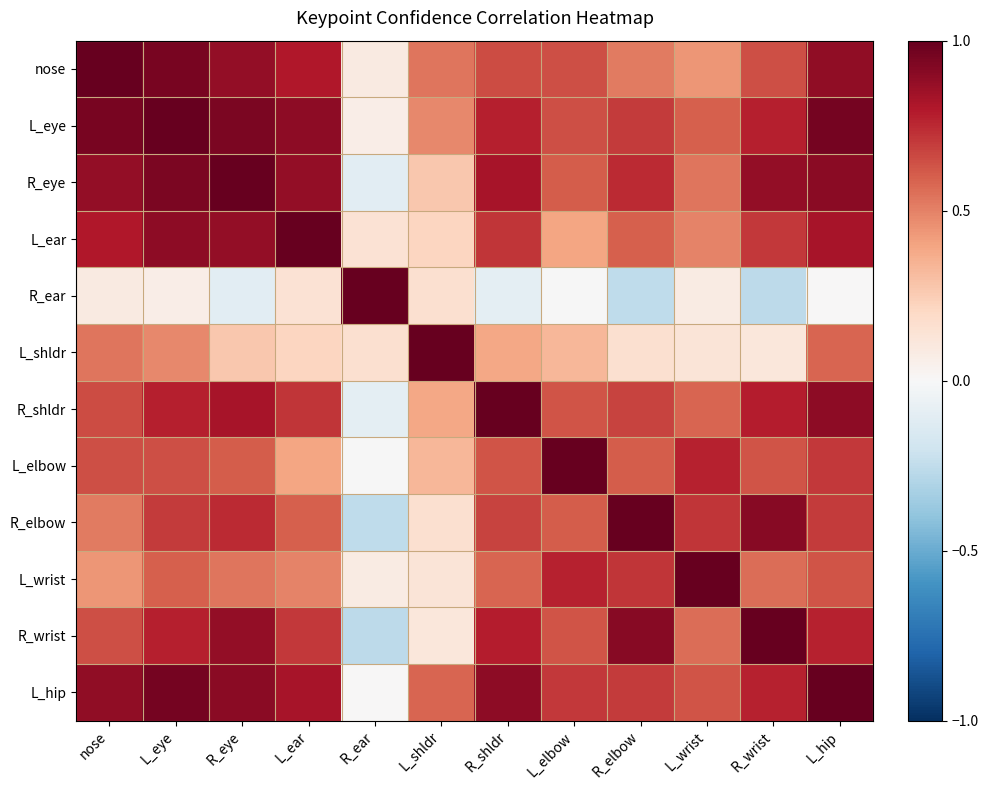

Reading left to right, list all the values displayed in this chart.

nose: nose=1.0	L_eye=1.0	R_eye=0.9	L_ear=0.8	R_ear=0.1	L_shldr=0.5	R_shldr=0.7	L_elbow=0.6	R_elbow=0.5	L_wrist=0.4	R_wrist=0.6	L_hip=0.9
L_eye: nose=1.0	L_eye=1.0	R_eye=0.9	L_ear=0.9	R_ear=0.1	L_shldr=0.5	R_shldr=0.8	L_elbow=0.6	R_elbow=0.7	L_wrist=0.6	R_wrist=0.8	L_hip=1.0
R_eye: nose=0.9	L_eye=0.9	R_eye=1.0	L_ear=0.9	R_ear=-0.1	L_shldr=0.3	R_shldr=0.8	L_elbow=0.6	R_elbow=0.7	L_wrist=0.5	R_wrist=0.9	L_hip=0.9
L_ear: nose=0.8	L_eye=0.9	R_eye=0.9	L_ear=1.0	R_ear=0.1	L_shldr=0.2	R_shldr=0.7	L_elbow=0.4	R_elbow=0.6	L_wrist=0.5	R_wrist=0.7	L_hip=0.8
R_ear: nose=0.1	L_eye=0.1	R_eye=-0.1	L_ear=0.1	R_ear=1.0	L_shldr=0.2	R_shldr=-0.1	L_elbow=-0.0	R_elbow=-0.3	L_wrist=0.1	R_wrist=-0.3	L_hip=0.0
L_shldr: nose=0.5	L_eye=0.5	R_eye=0.3	L_ear=0.2	R_ear=0.2	L_shldr=1.0	R_shldr=0.4	L_elbow=0.3	R_elbow=0.2	L_wrist=0.1	R_wrist=0.1	L_hip=0.6
R_shldr: nose=0.7	L_eye=0.8	R_eye=0.8	L_ear=0.7	R_ear=-0.1	L_shldr=0.4	R_shldr=1.0	L_elbow=0.6	R_elbow=0.7	L_wrist=0.6	R_wrist=0.8	L_hip=0.9
L_elbow: nose=0.6	L_eye=0.6	R_eye=0.6	L_ear=0.4	R_ear=-0.0	L_shldr=0.3	R_shldr=0.6	L_elbow=1.0	R_elbow=0.6	L_wrist=0.8	R_wrist=0.6	L_hip=0.7
R_elbow: nose=0.5	L_eye=0.7	R_eye=0.7	L_ear=0.6	R_ear=-0.3	L_shldr=0.2	R_shldr=0.7	L_elbow=0.6	R_elbow=1.0	L_wrist=0.7	R_wrist=0.9	L_hip=0.7
L_wrist: nose=0.4	L_eye=0.6	R_eye=0.5	L_ear=0.5	R_ear=0.1	L_shldr=0.1	R_shldr=0.6	L_elbow=0.8	R_elbow=0.7	L_wrist=1.0	R_wrist=0.6	L_hip=0.6
R_wrist: nose=0.6	L_eye=0.8	R_eye=0.9	L_ear=0.7	R_ear=-0.3	L_shldr=0.1	R_shldr=0.8	L_elbow=0.6	R_elbow=0.9	L_wrist=0.6	R_wrist=1.0	L_hip=0.8
L_hip: nose=0.9	L_eye=1.0	R_eye=0.9	L_ear=0.8	R_ear=0.0	L_shldr=0.6	R_shldr=0.9	L_elbow=0.7	R_elbow=0.7	L_wrist=0.6	R_wrist=0.8	L_hip=1.0